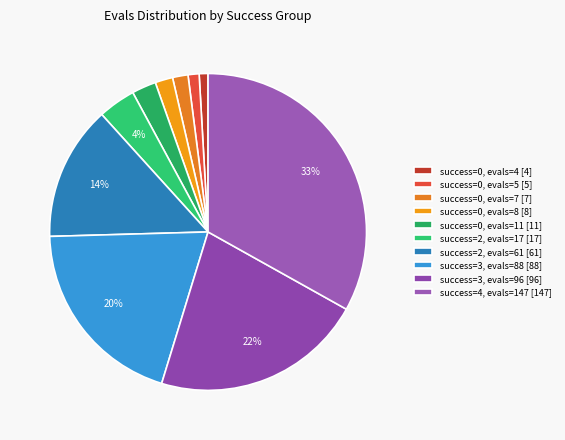

Count the number of slices in the pie.

10